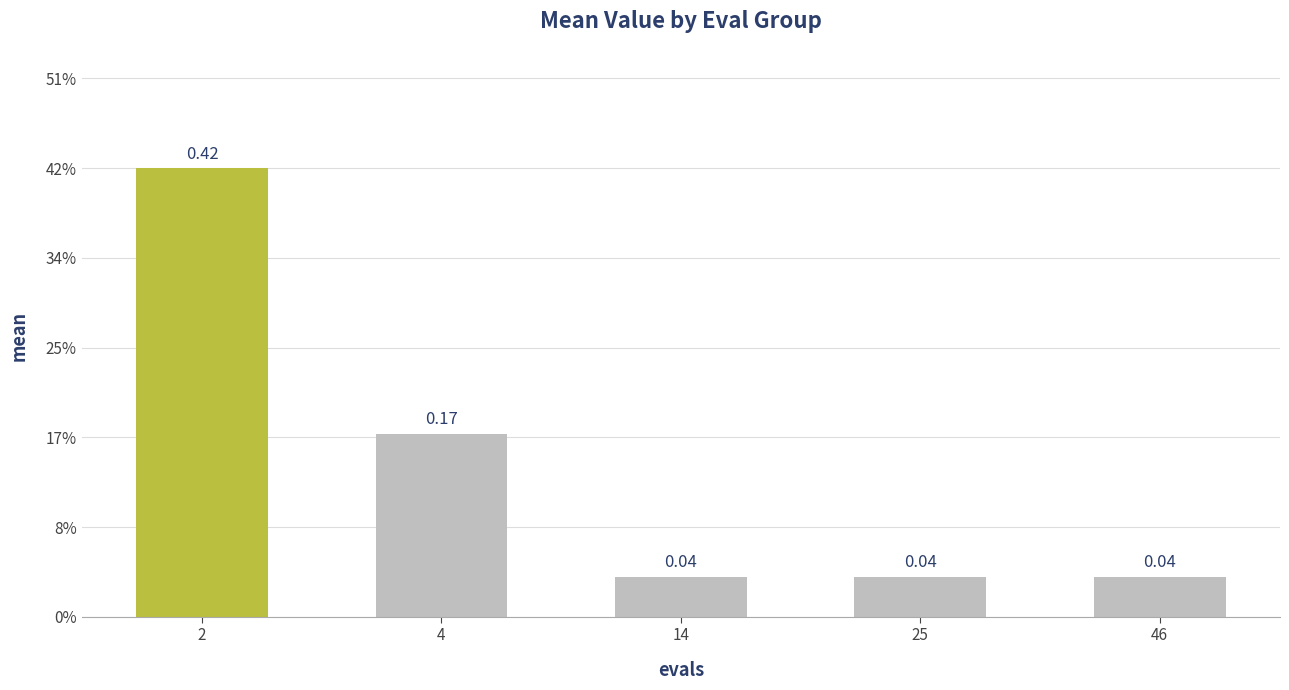

What is the approximate value at 2?

0.4